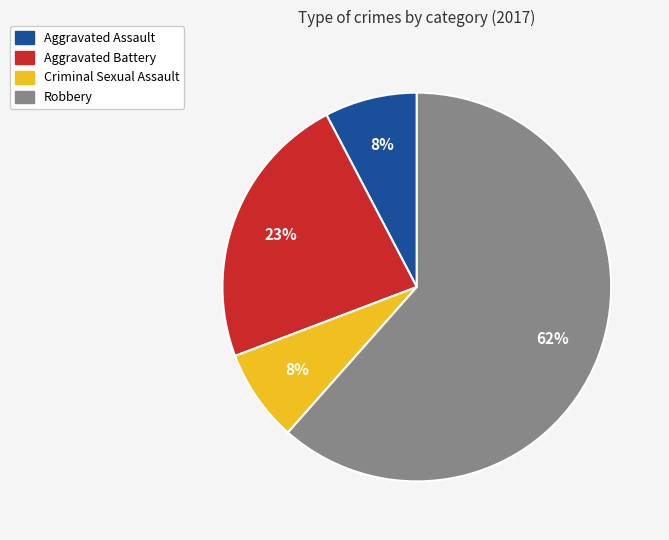

Is there a majority slice in this chart?

Yes